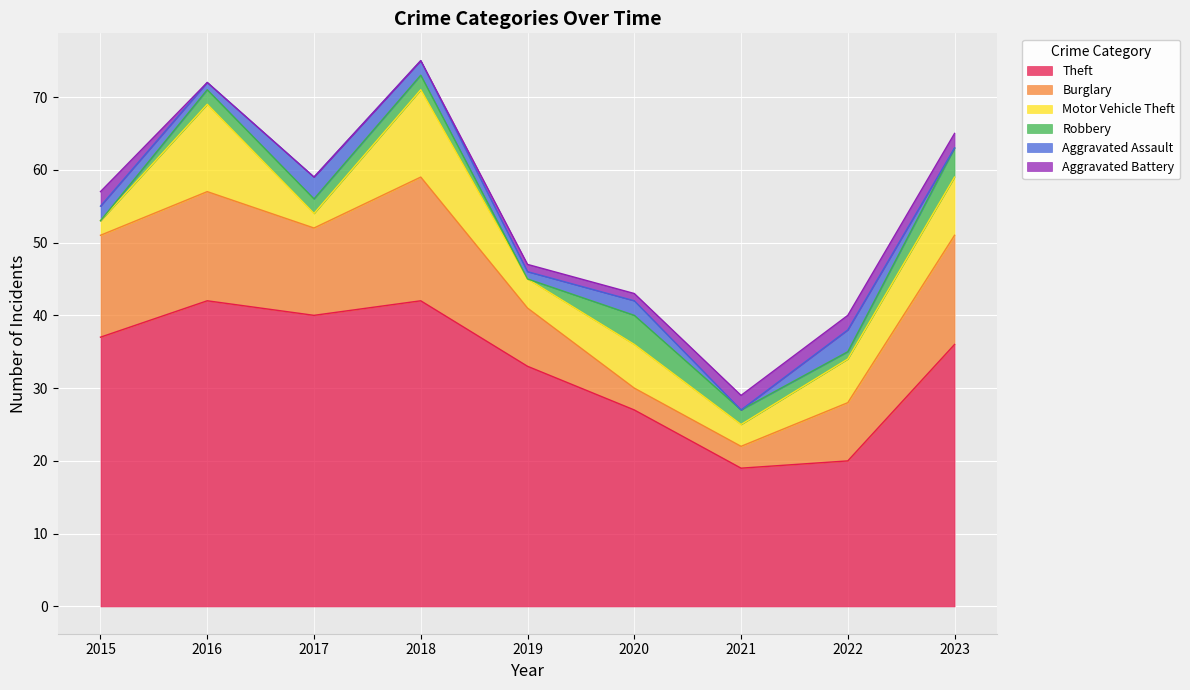

In Burglary, how many points are higher than both neighbors (excluding endpoints)?

2